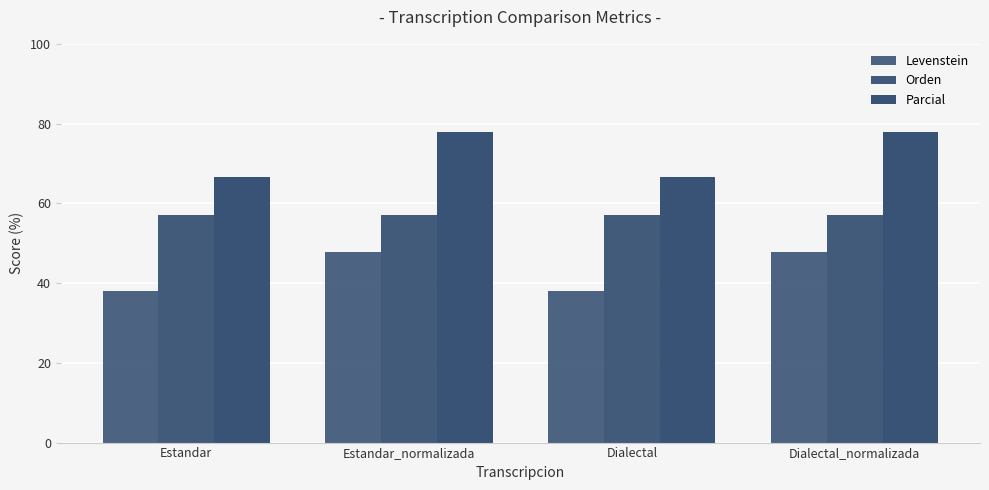

What is the sum of the Orden values at Estandar and Dialectal?

114.3